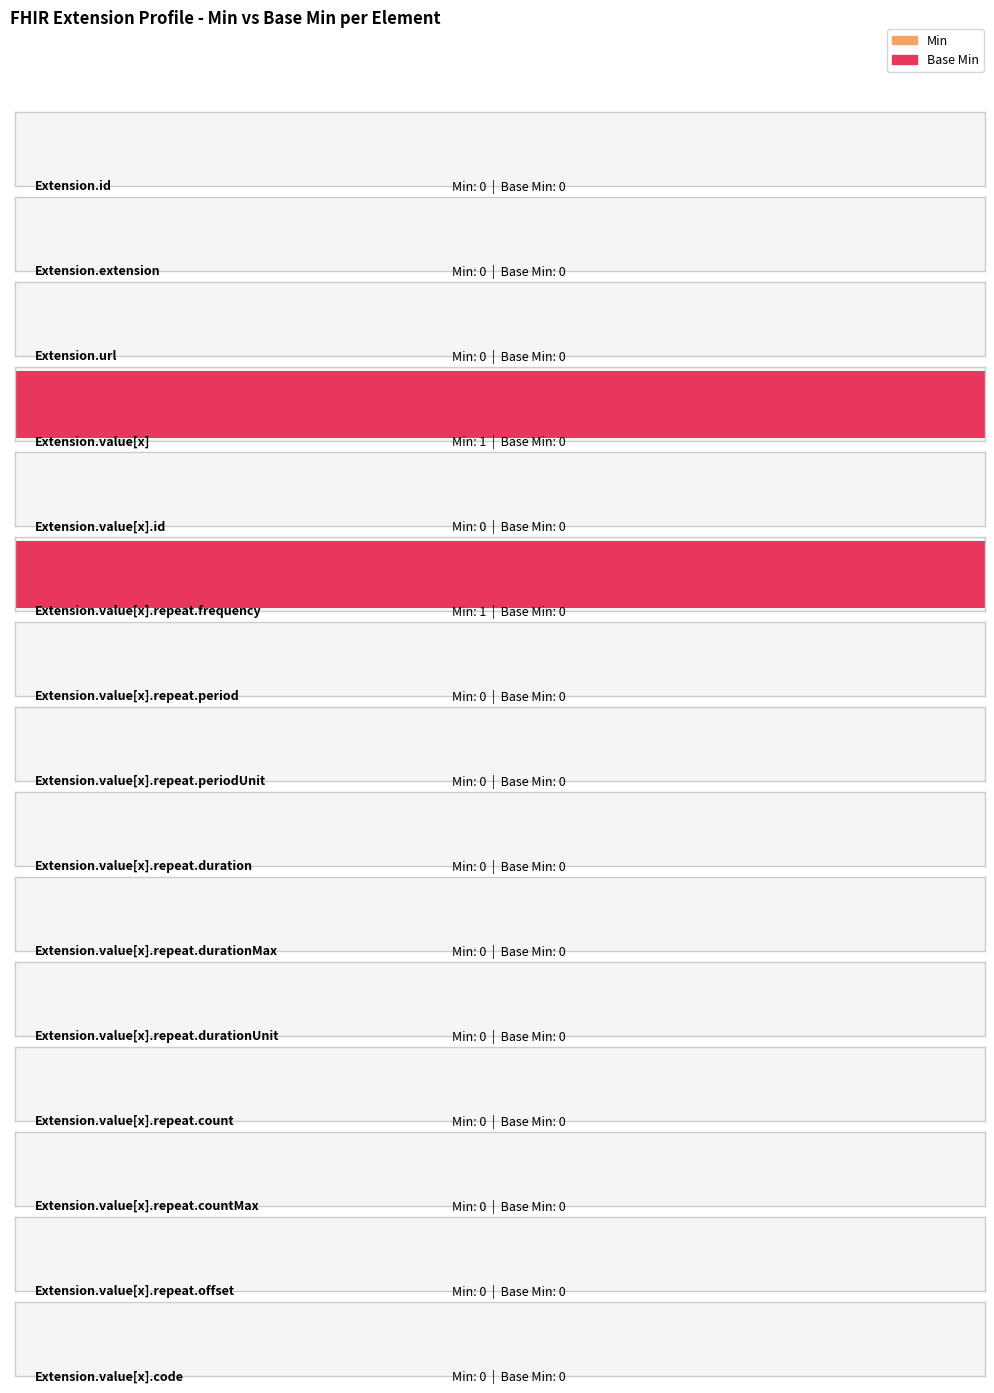

Rank the series by their maximum value, from highest to lowest.

Min, Base Min